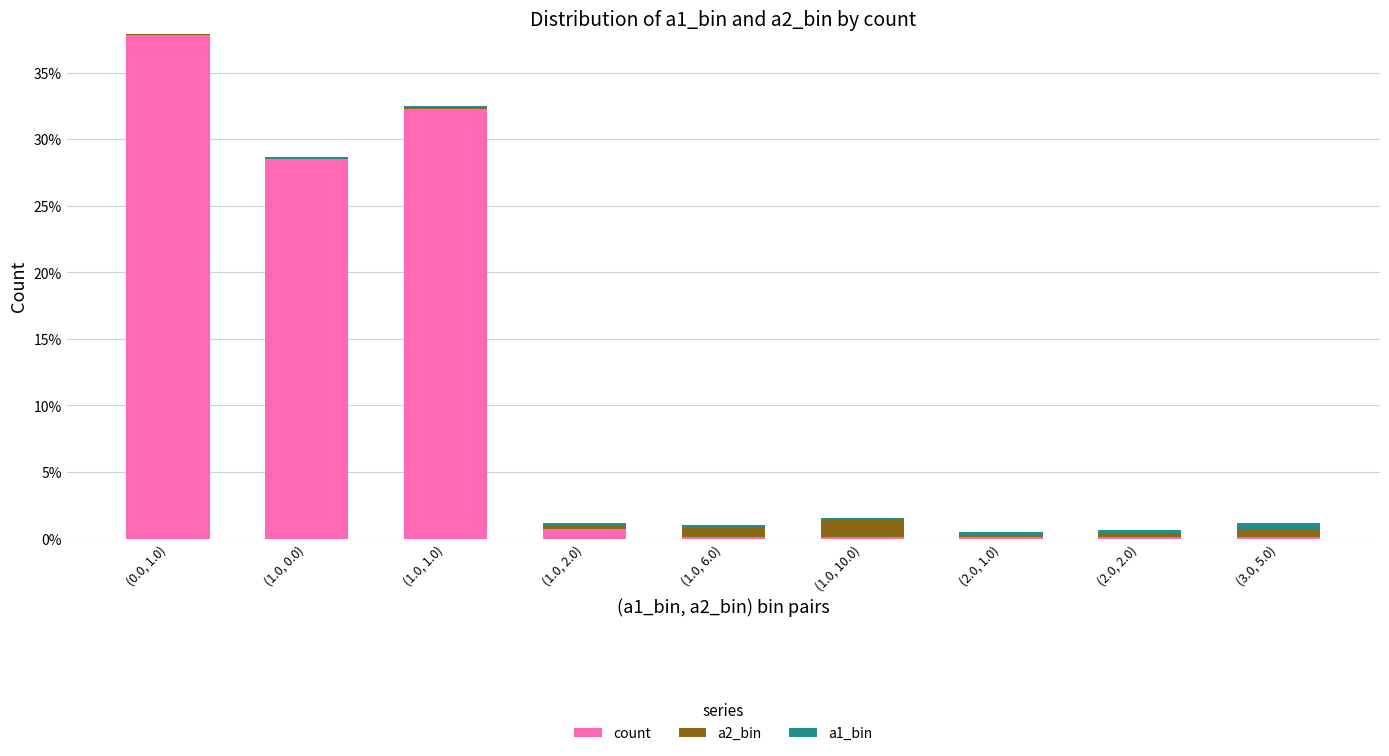

At which label is count closest to 18?

(1.0, 0.0)